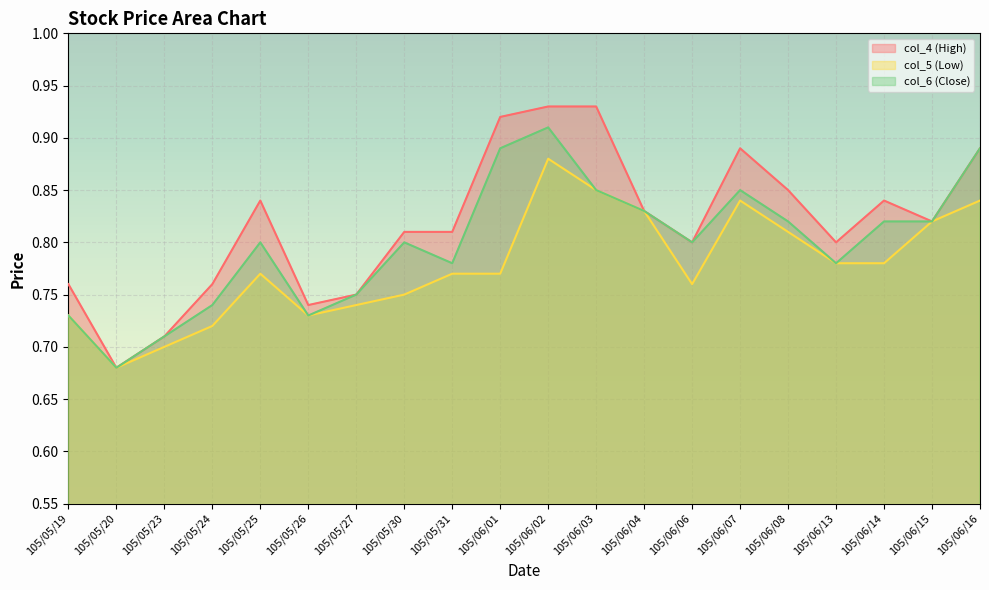

What position from the right is 105/05/31?

12